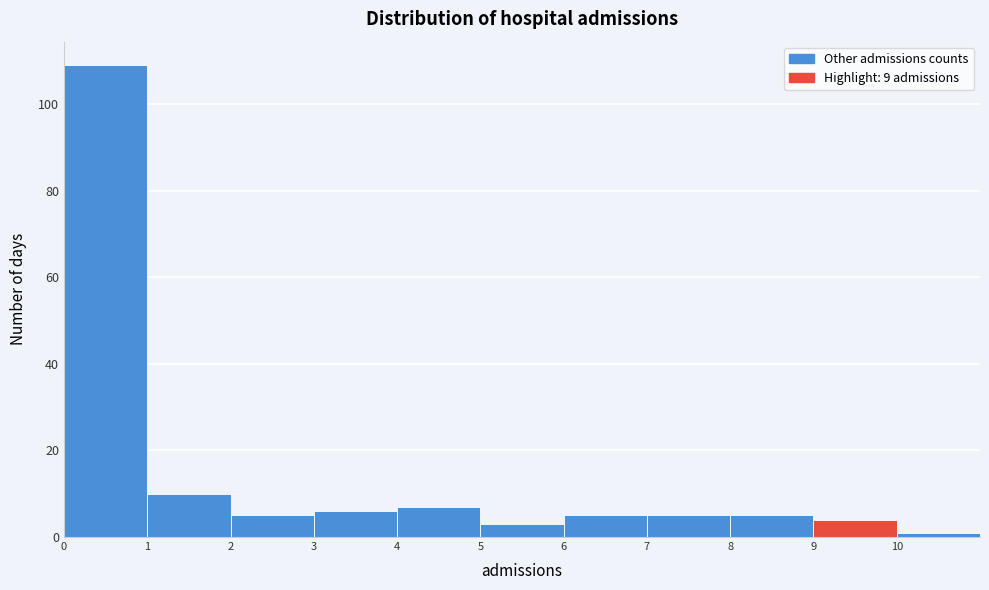

Reading left to right, transcribe this chart: for each bar, give the range it covers on the x-axis and its height. The values are not printed on the chart, so give them approximately, as read against the axis.

0 to 1: 110
1 to 2: 10
2 to 3: 6
3 to 4: 6
4 to 5: 8
5 to 6: 4
6 to 7: 6
7 to 8: 6
8 to 9: 6
9 to 10: 4
10 to 11: under 2